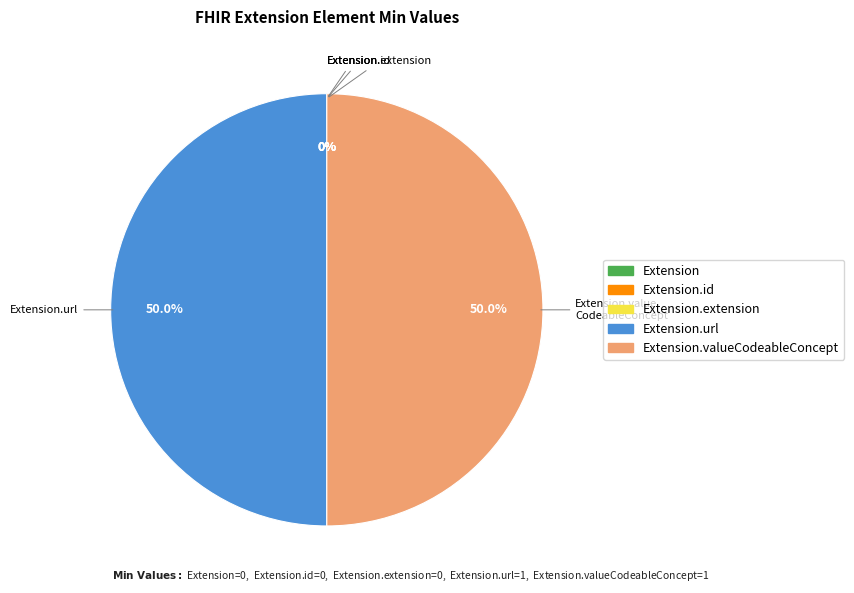

Does any single category account for the majority?

No